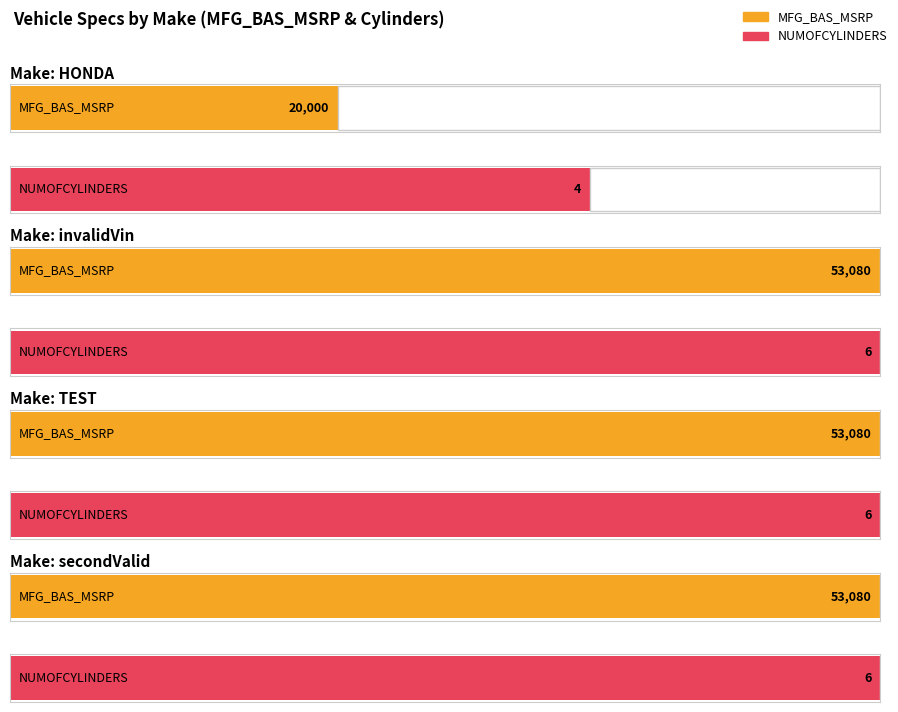

Reading right to left, extract all data points from this chart.

MFG_BAS_MSRP: 53080	53080	53080	20000
NUMOFCYLINDERS: 6	6	6	4